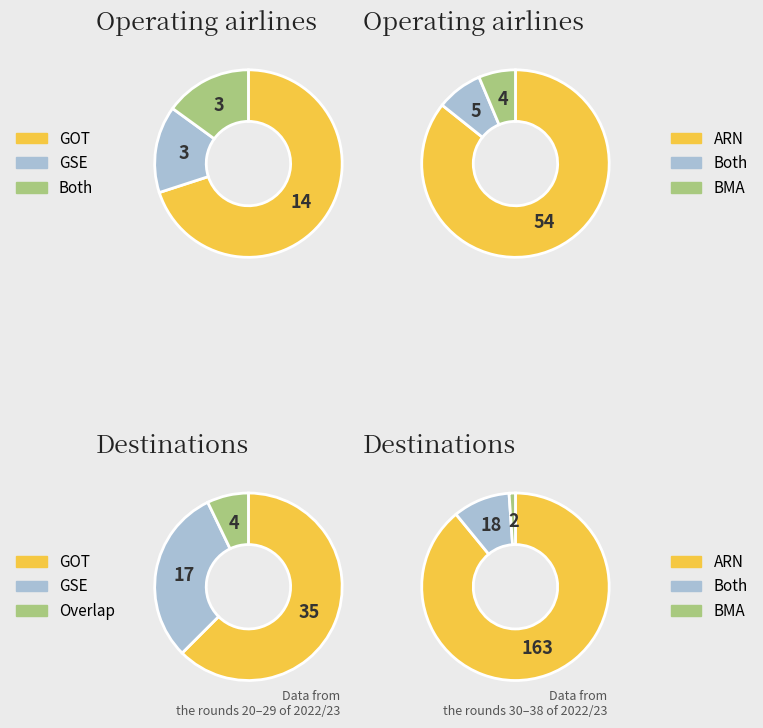

What percentage is NOT represented by 8?

97.9%